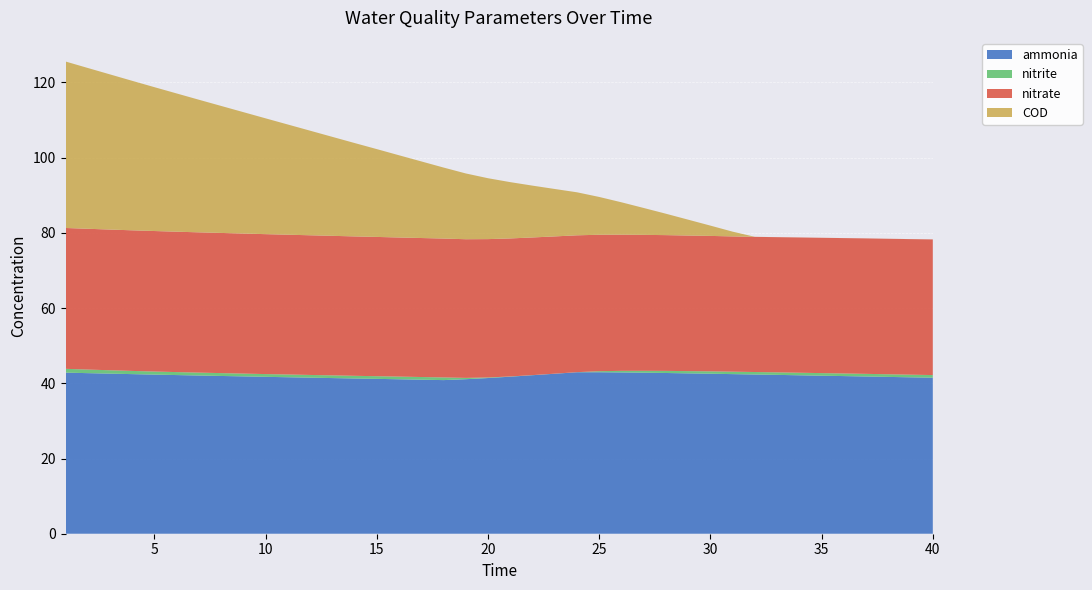

Reading left to right, what are all the values shown in this chart?

ammonia: 42.8	42.7	42.6	42.4	42.3	42.2	42.1	42.0	41.8	41.7	41.6	41.5	41.4	41.3	41.2	41.1	41.0	40.9	41.1	41.4	41.8	42.1	42.5	42.9	42.9	42.9	42.8	42.7	42.6	42.5	42.4	42.3	42.2	42.1	42.0	41.9	41.8	41.7	41.6	41.5
nitrite: 1.0	0.9	0.9	0.8	0.8	0.8	0.8	0.8	0.7	0.7	0.7	0.7	0.7	0.7	0.7	0.7	0.7	0.7	0.3	0.1	0.1	0.0	0.0	0.0	0.3	0.4	0.5	0.6	0.6	0.6	0.7	0.7	0.7	0.7	0.7	0.7	0.7	0.7	0.7	0.7
nitrate: 37.5	37.4	37.4	37.4	37.4	37.3	37.3	37.3	37.2	37.2	37.2	37.1	37.1	37.1	37.0	37.0	37.0	36.9	36.9	36.8	36.7	36.6	36.5	36.4	36.3	36.2	36.1	36.1	36.0	36.0	36.0	35.9	36.0	36.0	36.0	36.0	36.0	36.0	36.0	36.1
COD: 44.3	42.8	41.3	39.8	38.2	36.8	35.3	33.8	32.3	30.8	29.3	27.8	26.3	24.8	23.4	21.9	20.4	18.9	17.5	16.2	15.0	13.8	12.6	11.4	10.1	8.6	7.2	5.7	4.2	2.7	1.3	0.0	0.0	0.0	0.0	0.0	0.0	0.0	0.0	0.0